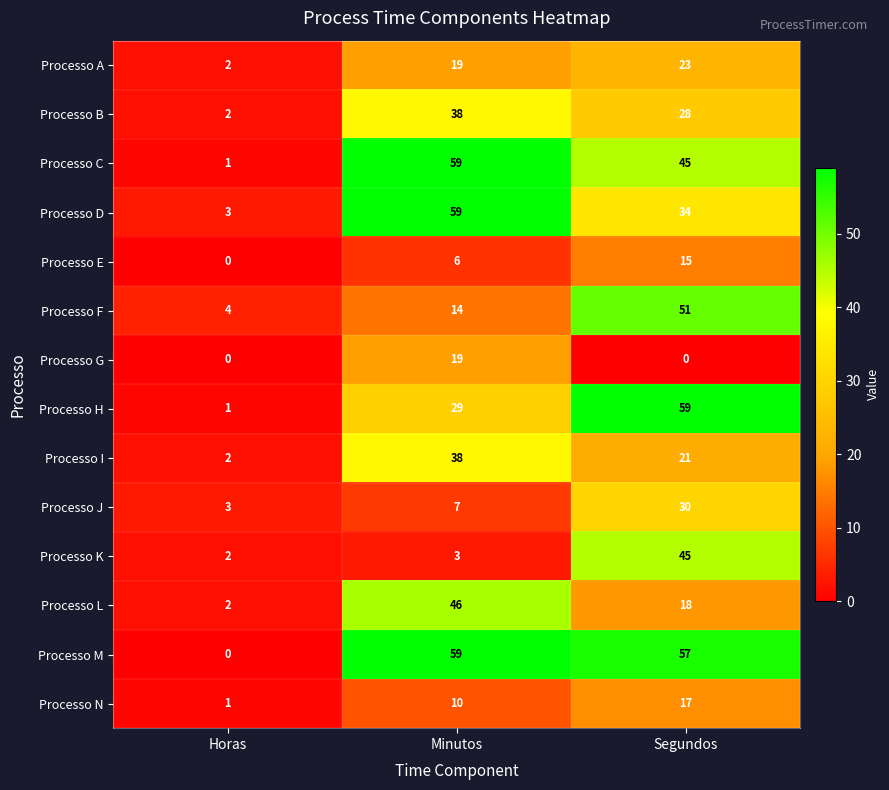

How many distinct data groups are displayed?

14